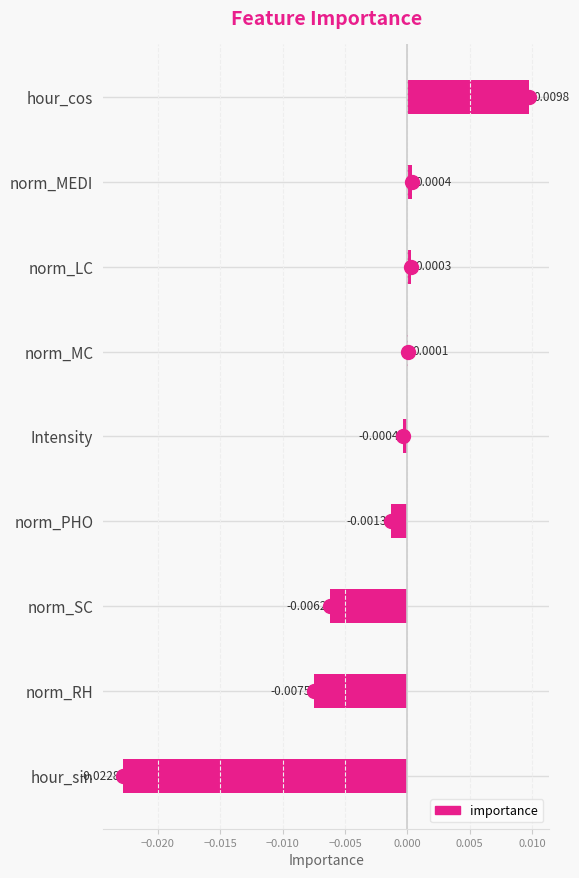

At which label is the value closest to 0?

norm_MC